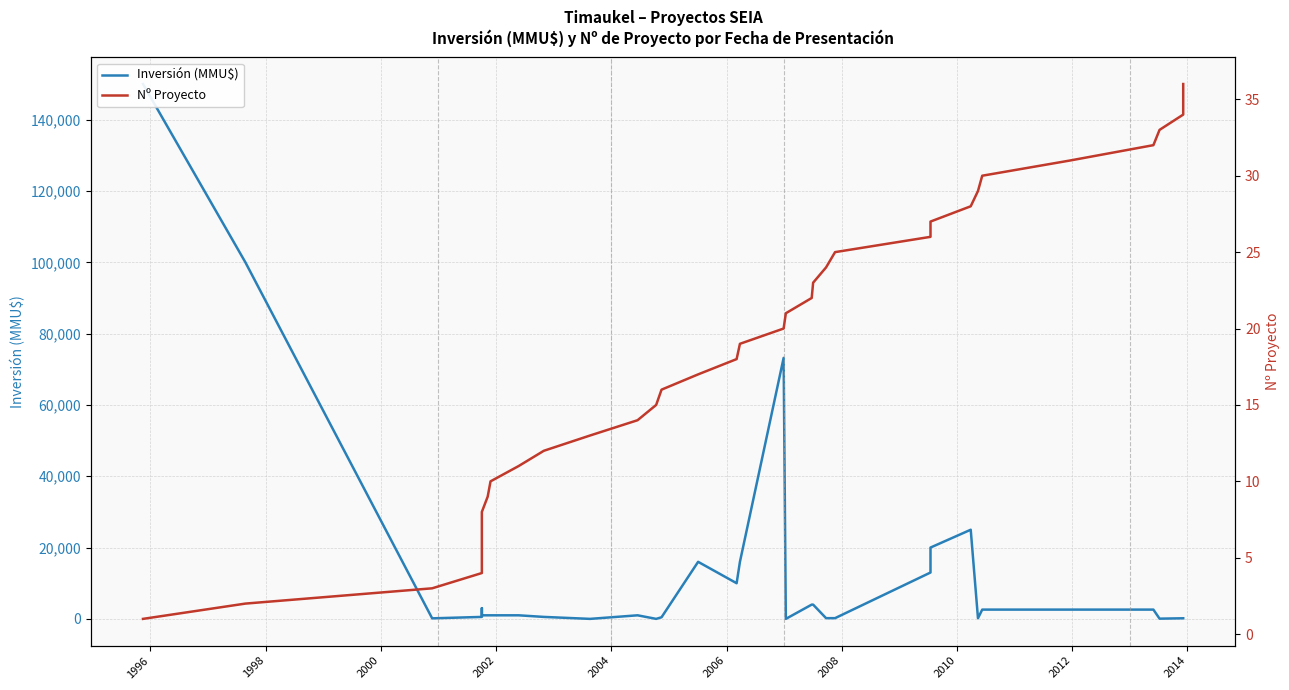

Reading right to left, what are all the values shown in this chart?

Inversión (MMU$): 170	170	170	60	2600	2600	2600	181	25000	20000	13000	200	200	4000	4000	0	73200	16000	10000	16000	450	0	1000	0	550	1000	1000	1000	1000	2000	3000	550	550	150	100000	150000
Nº Proyecto: 36	35	34	33	32	31	30	29	28	27	26	25	24	23	22	21	20	19	18	17	16	15	14	13	12	11	10	9	8	7	6	5	4	3	2	1